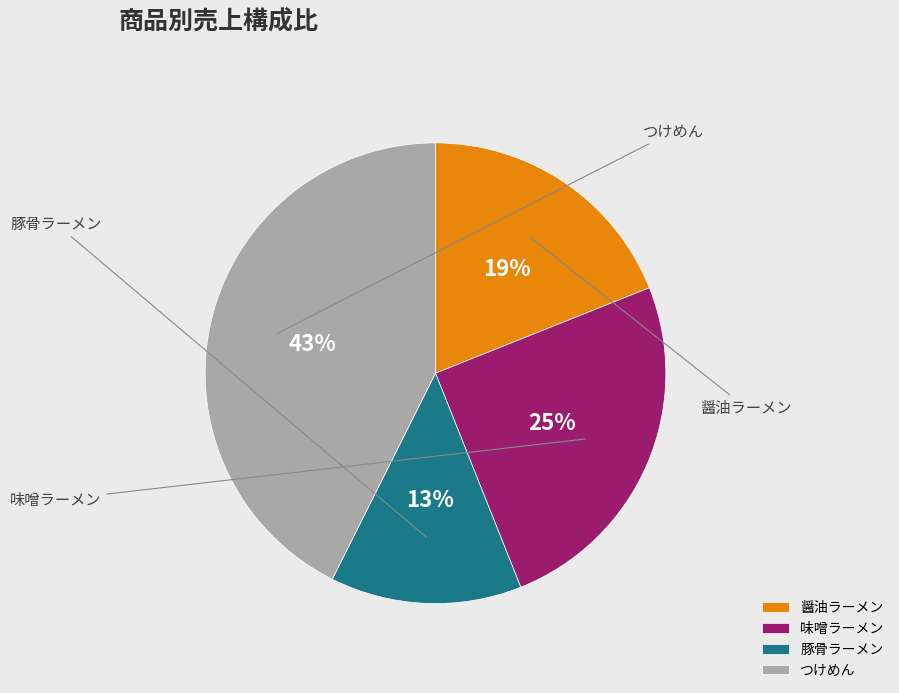

Which slice is the largest?

つけめん